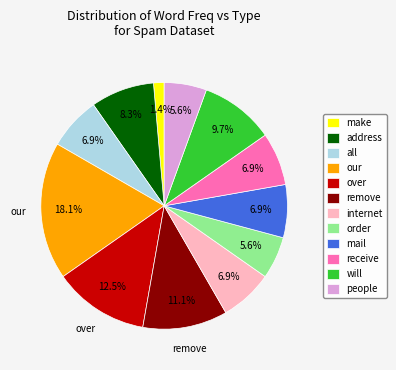

True or false: address accounts for 1% of the total.

False